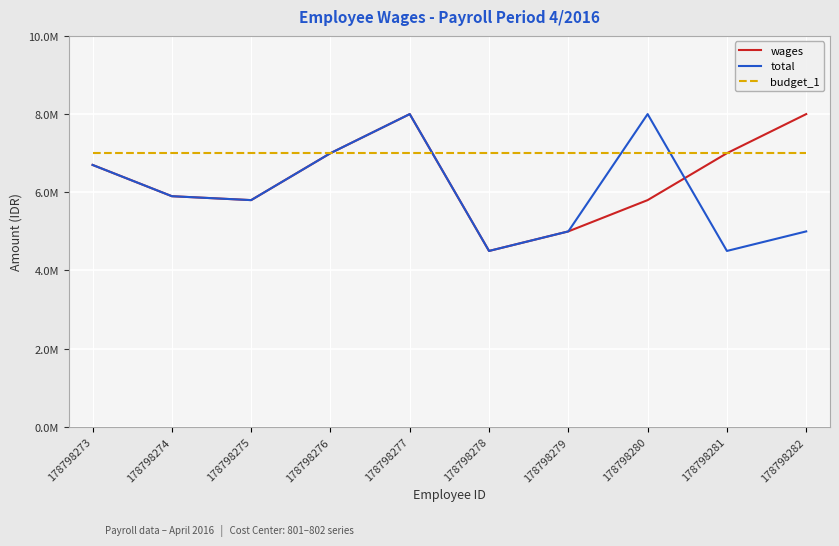

List the series in order of their overall mean, lowest first.

total, wages, budget_1